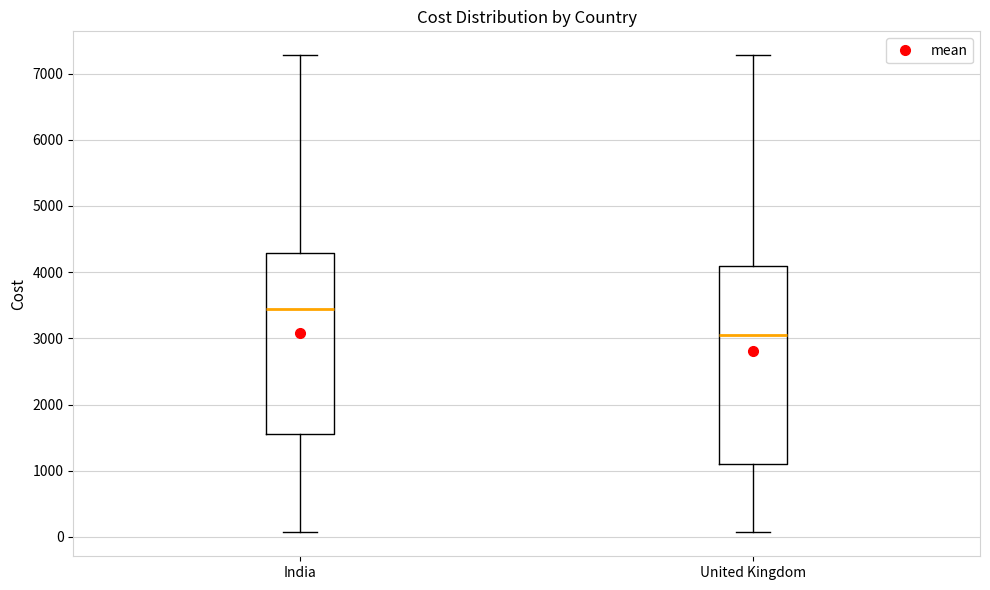

Which box is the tallest, from its lower edge to its upper edge?

United Kingdom